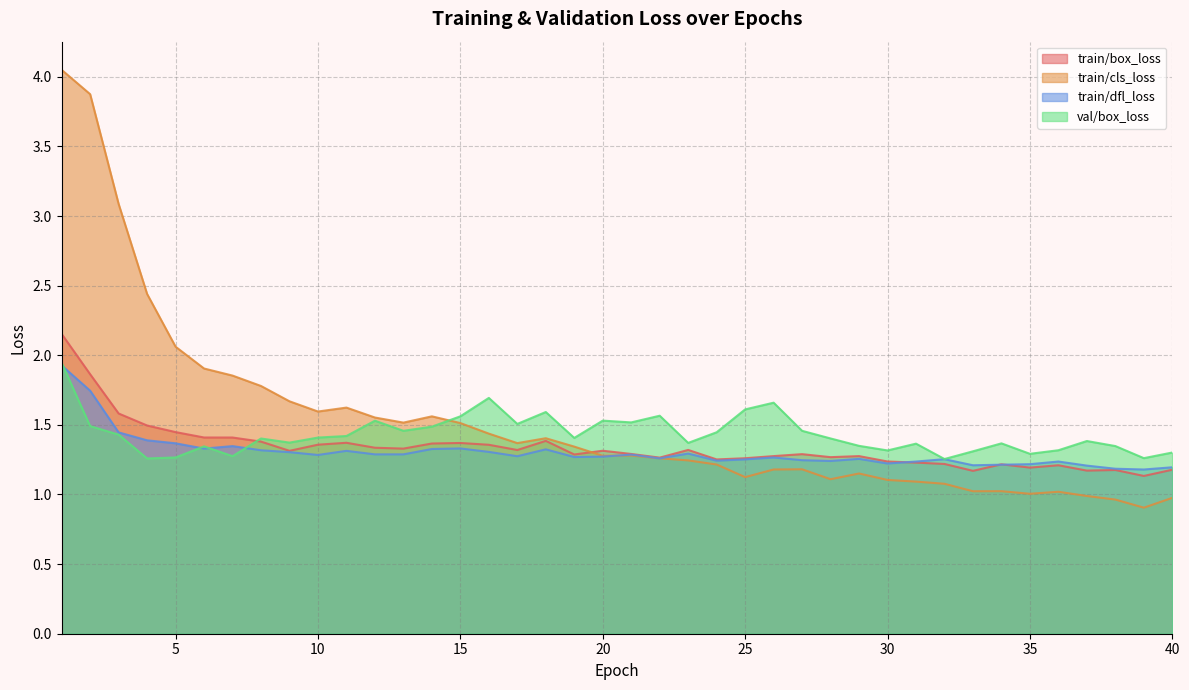

Reading right to left, list all the values displayed in this chart.

train/box_loss: 1.2	1.1	1.2	1.2	1.2	1.2	1.2	1.2	1.2	1.2	1.2	1.3	1.3	1.3	1.3	1.3	1.3	1.3	1.3	1.3	1.3	1.3	1.4	1.3	1.4	1.4	1.4	1.3	1.3	1.4	1.4	1.3	1.4	1.4	1.4	1.4	1.5	1.6	1.9	2.2
train/cls_loss: 1.0	0.9	1.0	1.0	1.0	1.0	1.0	1.0	1.1	1.1	1.1	1.2	1.1	1.2	1.2	1.1	1.2	1.2	1.3	1.3	1.3	1.3	1.4	1.4	1.4	1.5	1.6	1.5	1.6	1.6	1.6	1.7	1.8	1.9	1.9	2.1	2.4	3.1	3.9	4.0
train/dfl_loss: 1.2	1.2	1.2	1.2	1.2	1.2	1.2	1.2	1.3	1.2	1.2	1.3	1.2	1.2	1.3	1.3	1.2	1.3	1.3	1.3	1.3	1.3	1.3	1.3	1.3	1.3	1.3	1.3	1.3	1.3	1.3	1.3	1.3	1.3	1.3	1.4	1.4	1.4	1.7	1.9
val/box_loss: 1.3	1.3	1.3	1.4	1.3	1.3	1.4	1.3	1.3	1.4	1.3	1.3	1.4	1.5	1.7	1.6	1.4	1.4	1.6	1.5	1.5	1.4	1.6	1.5	1.7	1.6	1.5	1.5	1.5	1.4	1.4	1.4	1.4	1.3	1.3	1.3	1.3	1.4	1.5	1.9